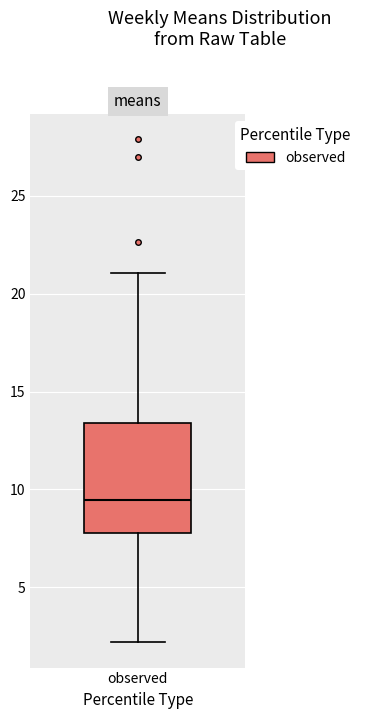

Transcribe this box plot: give where the median line is, the range the box spans, and where the two whiskers end, as read against the y-axis. The values are not printed on the chart, so give them approximately, as read against the axis.

median 9.5, box 8.0 to 13.5, whiskers 2.0 to 21.0